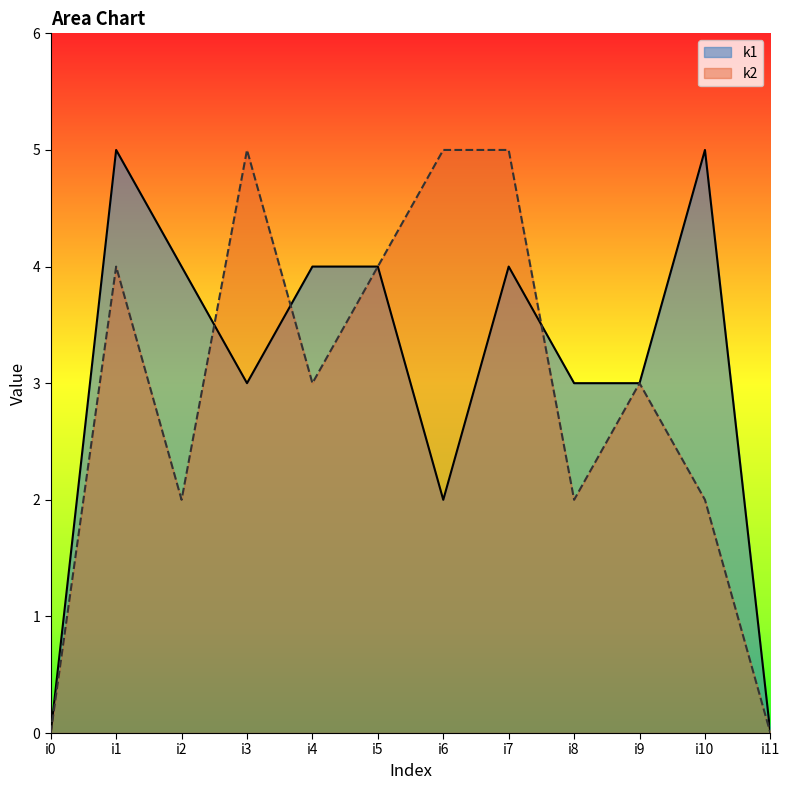

What is the value of the k1 point at the 4th from the left?

3